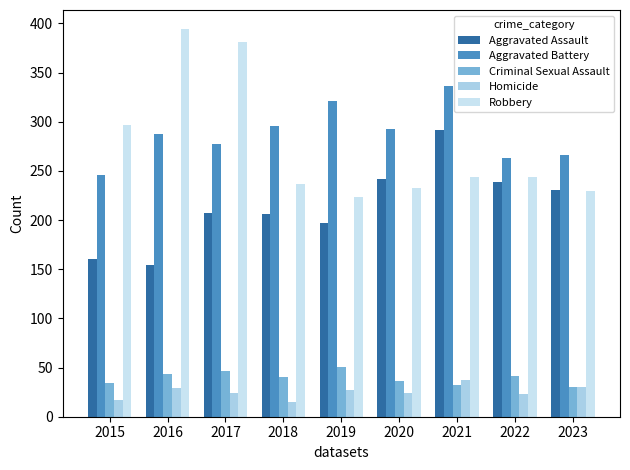

What value does the Homicide series have at 2023?

30